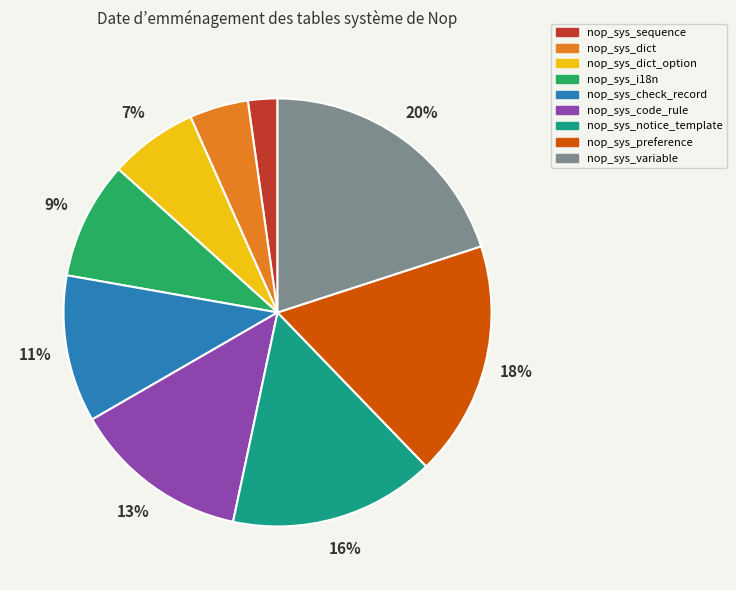

What percentage is the nop_sys_sequence slice, to the nearest percent?

2%